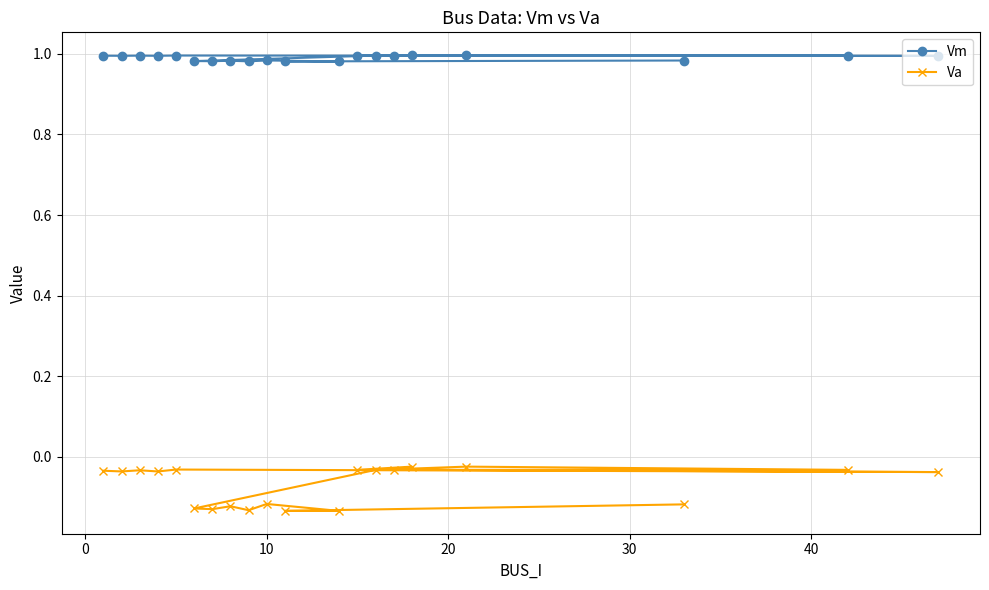

Rank the series by their average value, from lowest to highest.

Va, Vm